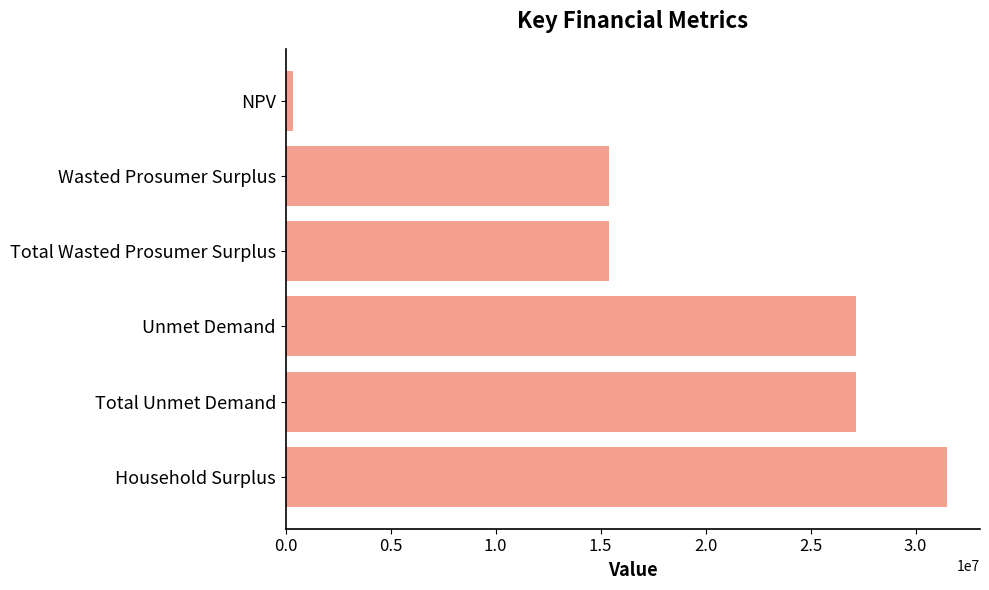

Reading top to bottom, what are all the values shown in this chart?

337274.4	15411394.9	15411394.9	27143447.0	27143447.0	31492634.8